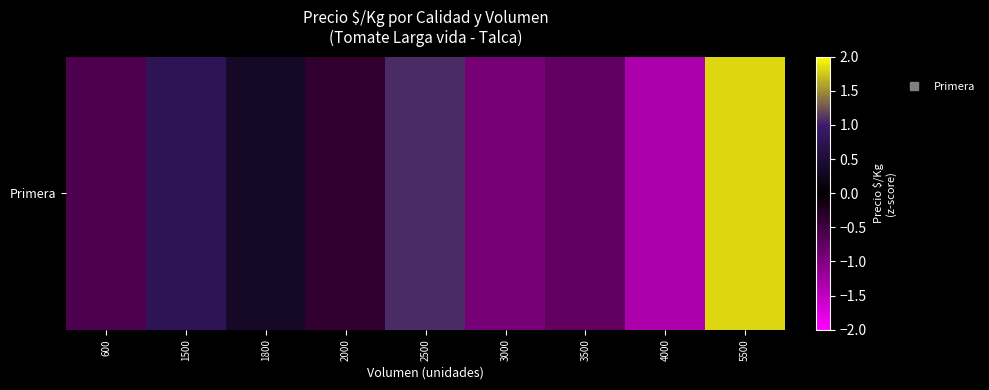

What is the change in value from 600 to 3500?

-0.2